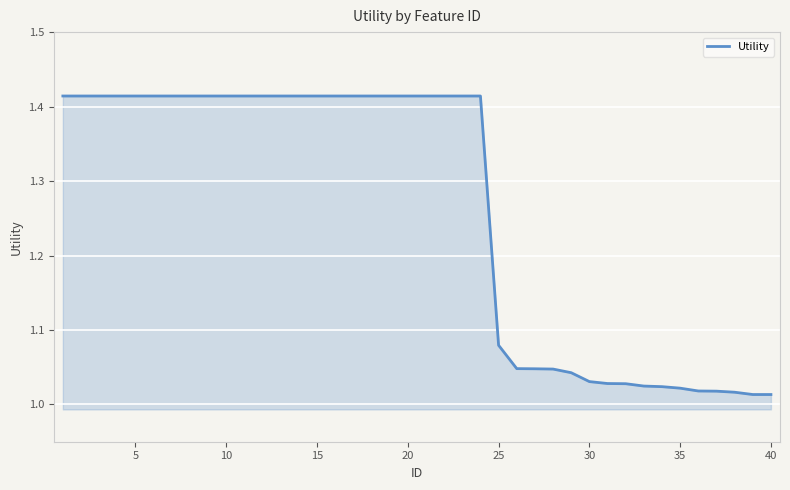

What is the difference between the maximum and minimum values?

0.4